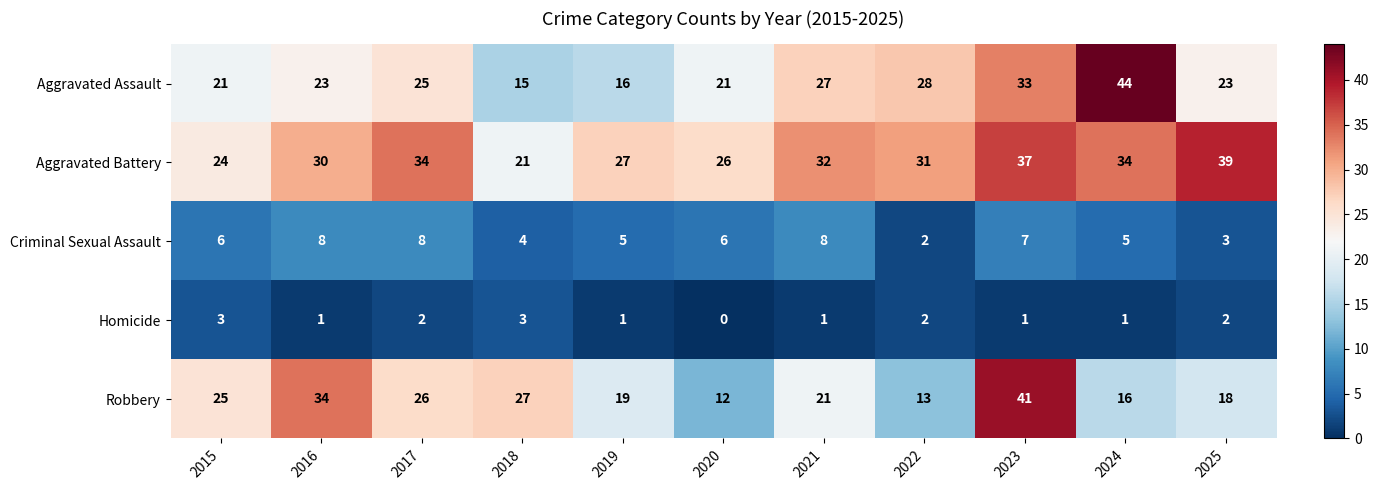

List the series in order of their peak value, highest first.

Aggravated Assault, Robbery, Aggravated Battery, Criminal Sexual Assault, Homicide